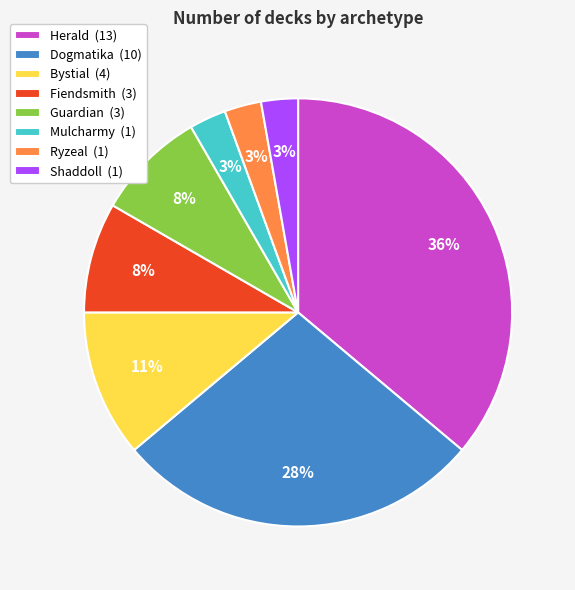

Count the number of slices in the pie.

8